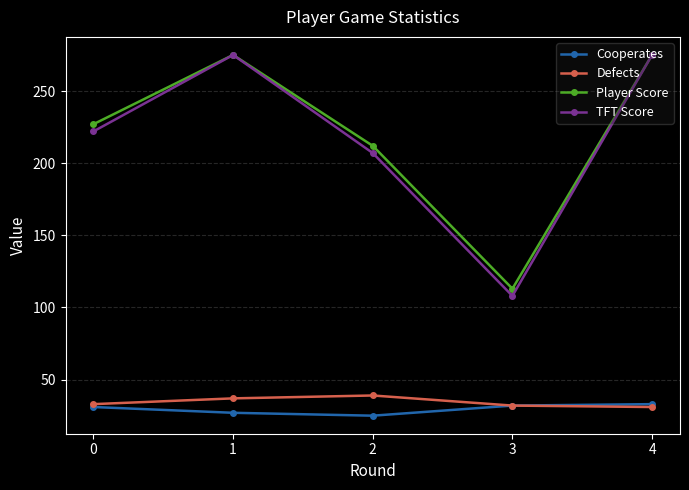

Rank the series at 2 from highest to lowest value.

Player Score, TFT Score, Defects, Cooperates